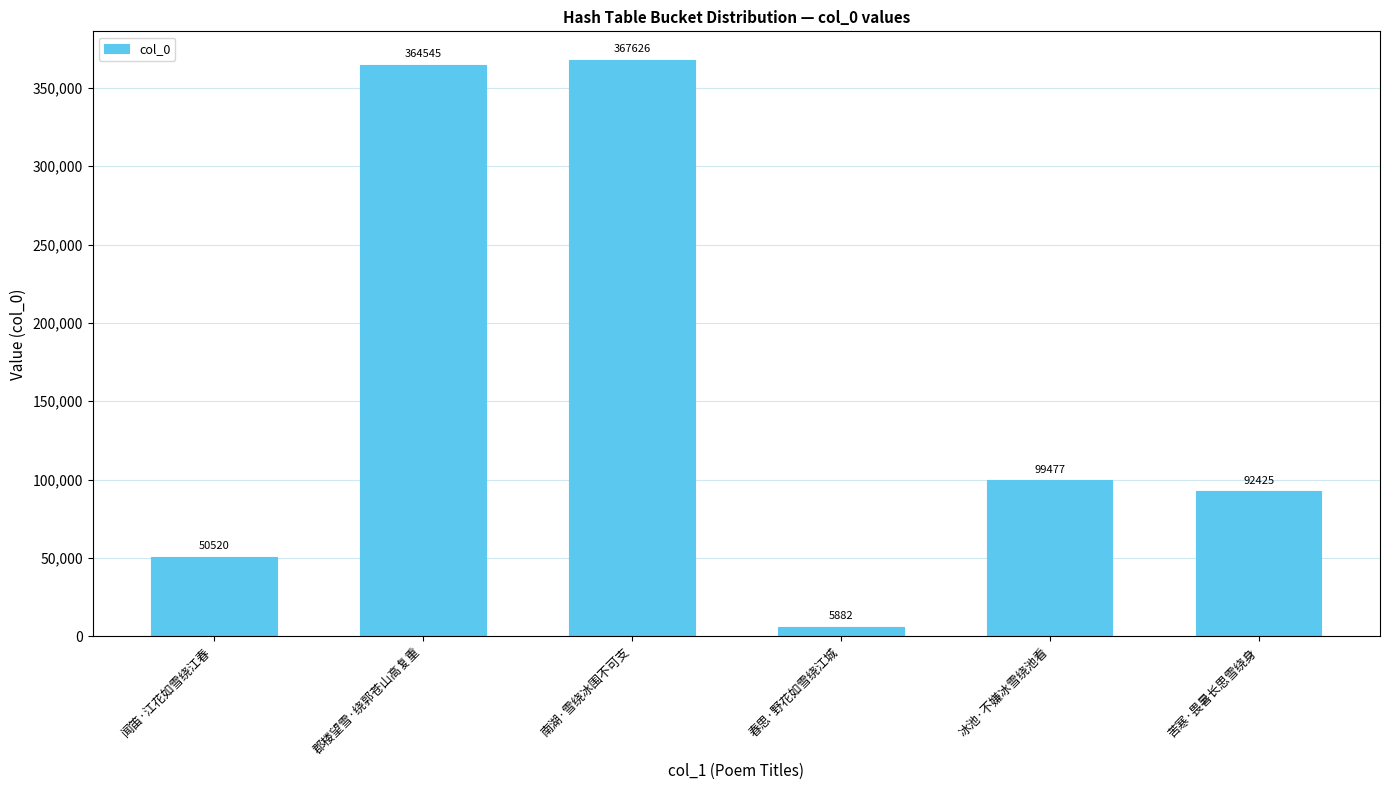

Is it true that the value at 闻笛·江花如雪绕江春 is 66166?

False